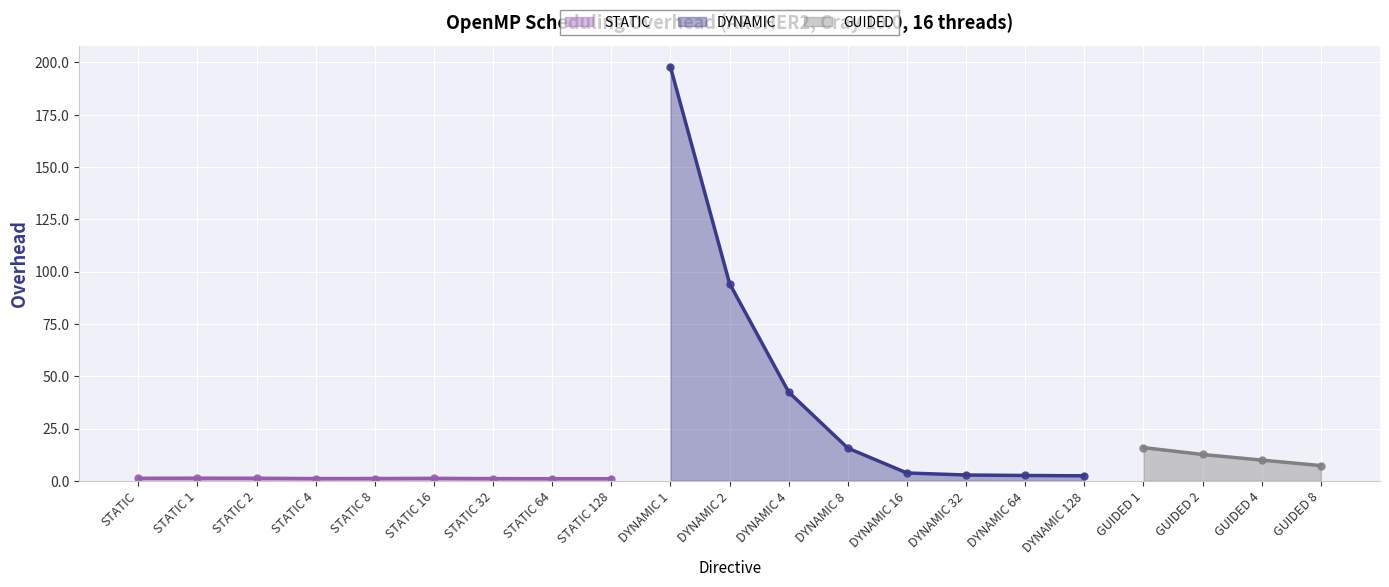

What is the value of the GUIDED point at the 19th from the left?

12.6